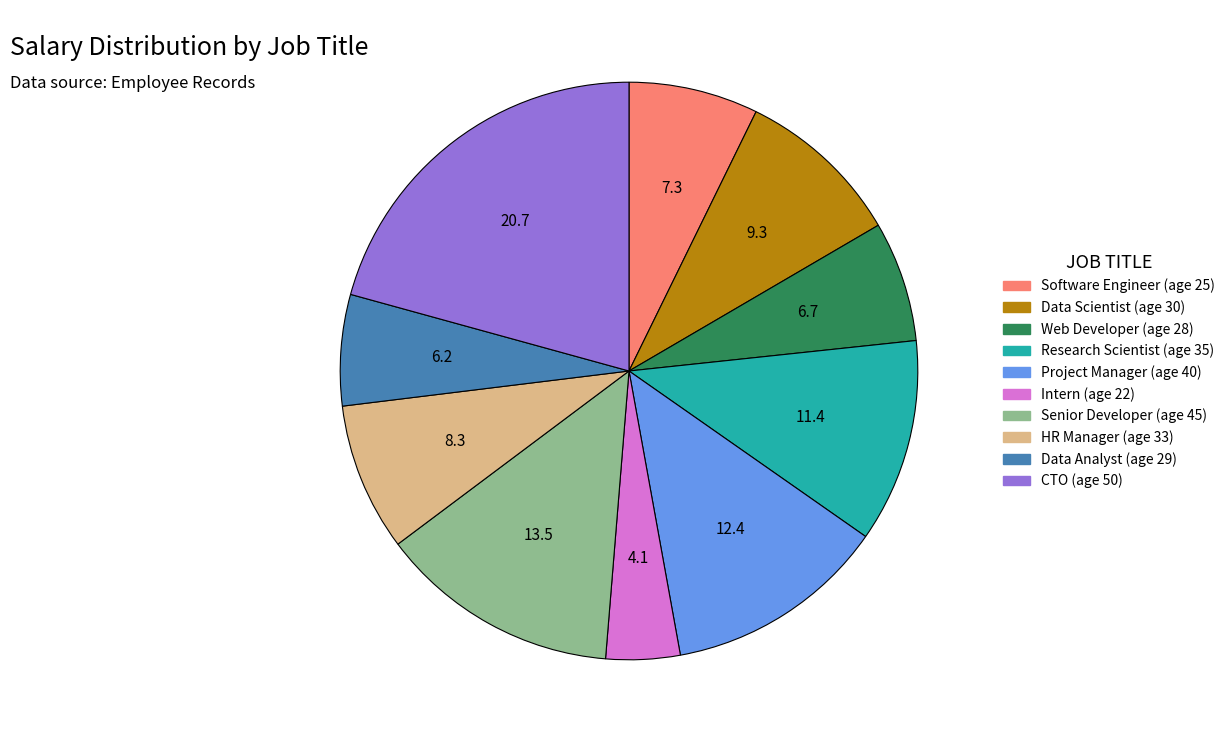

Is the sum of Research Scientist (age 35) and Software Engineer (age 25) greater than half?

No